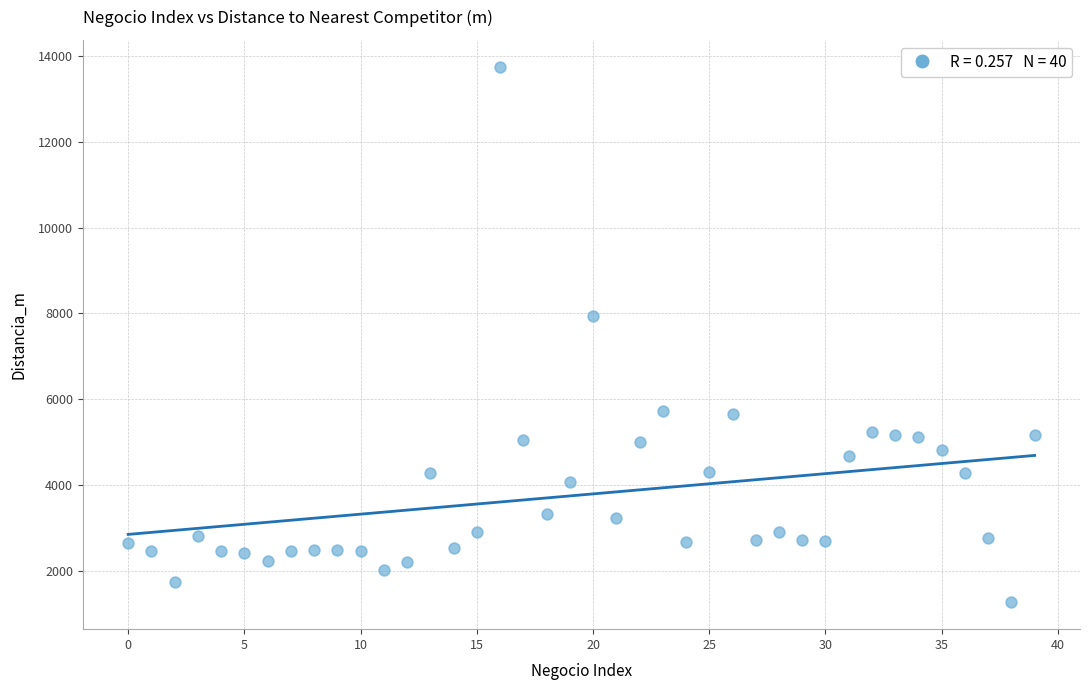

What Y value in the scatter plot is closest to 7509?

7942.9